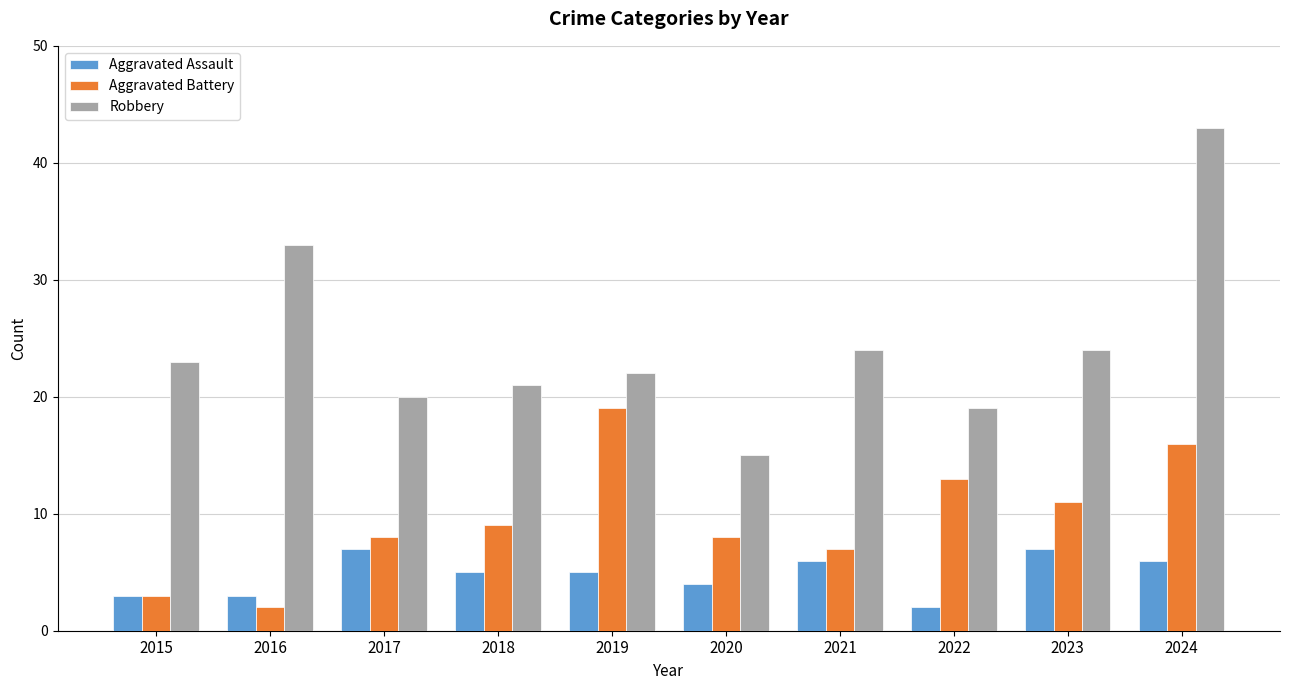

What is the minimum value shown in the chart?

2